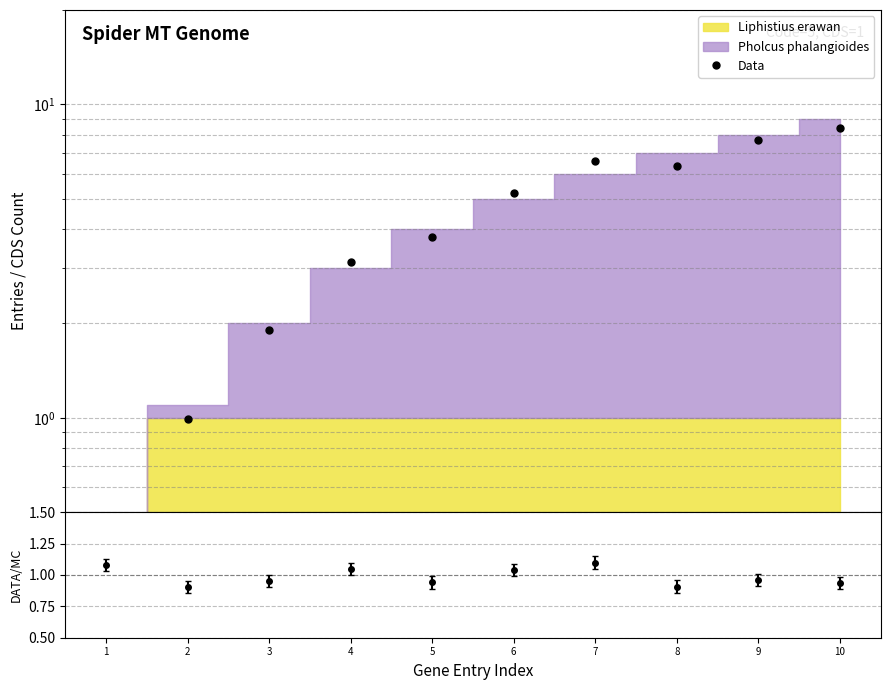

What is the value of the 6th point from the left?

5.2